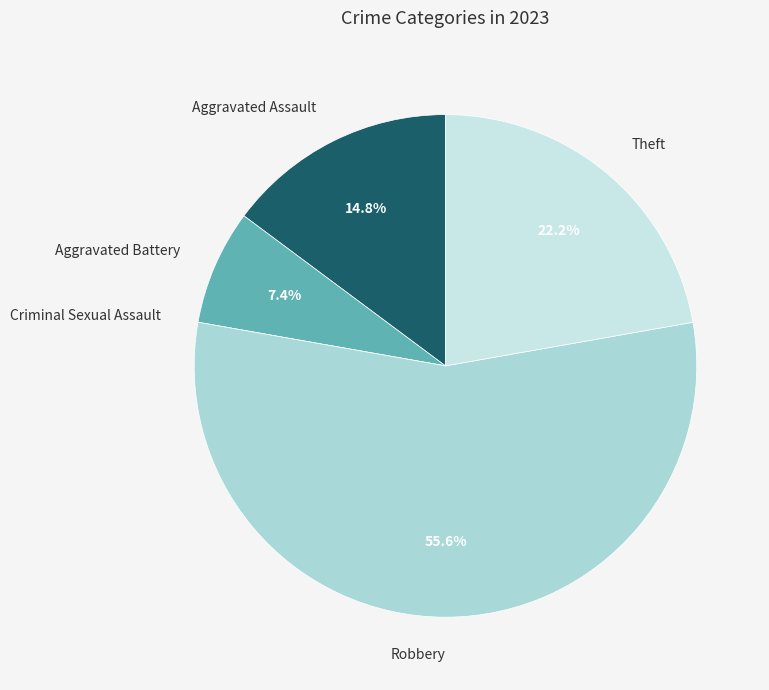

What is the ratio of the value at Theft to the value at Aggravated Battery?

3.0